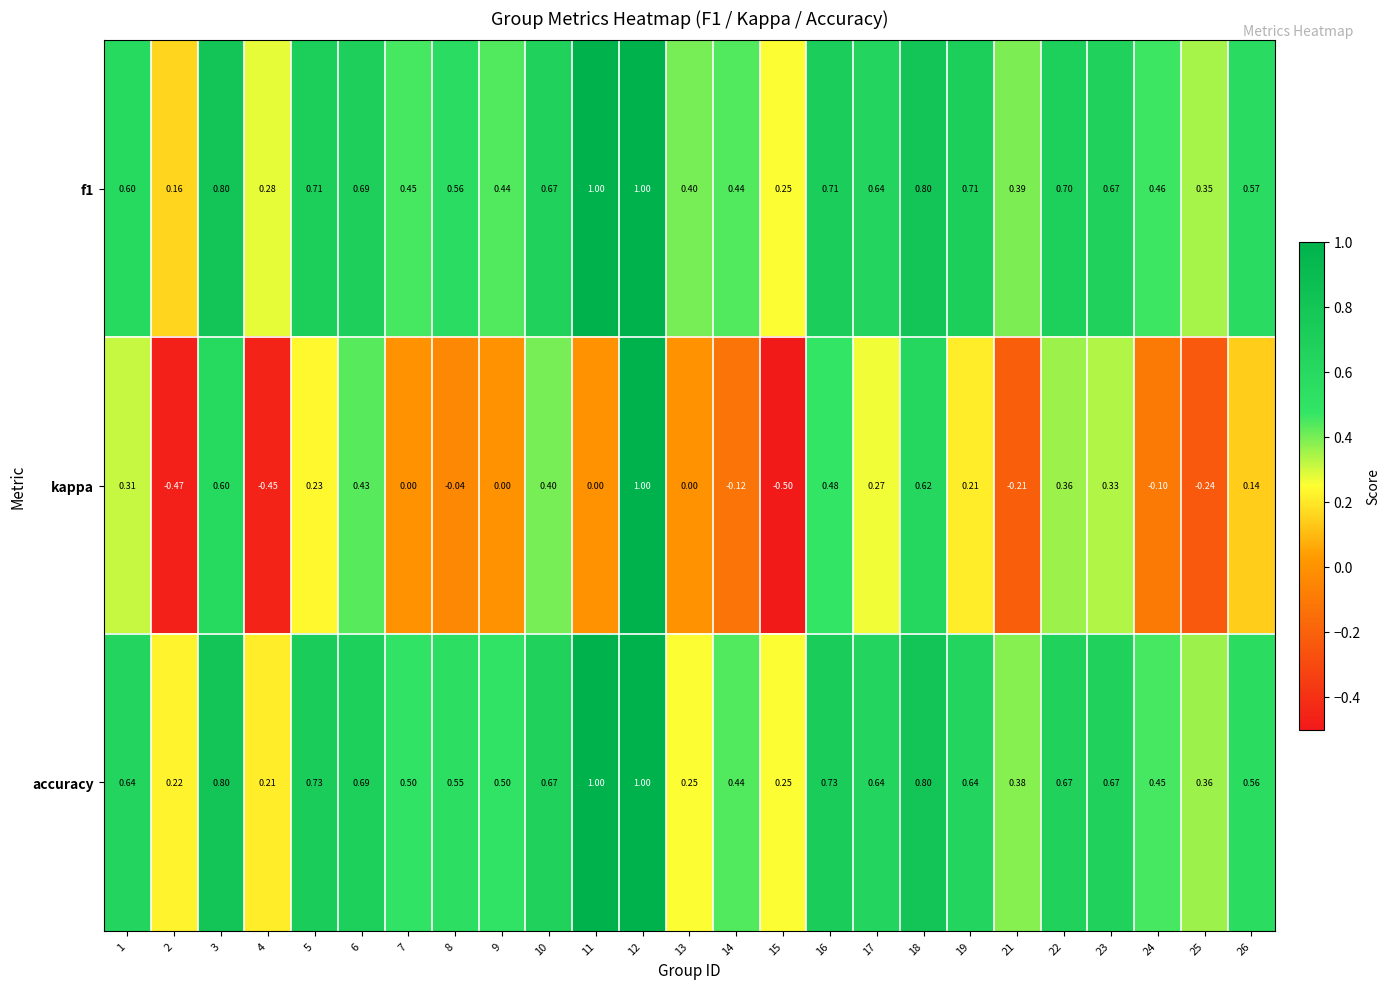

Which series has the largest range (max minus min)?

kappa